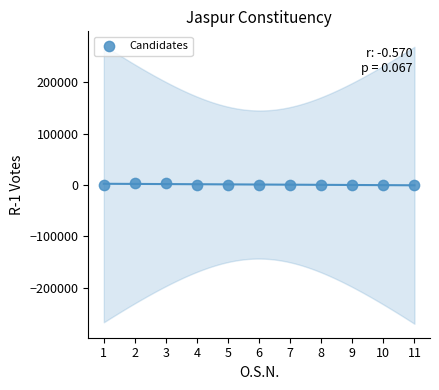

What is the range of X values (max minus min)?

10